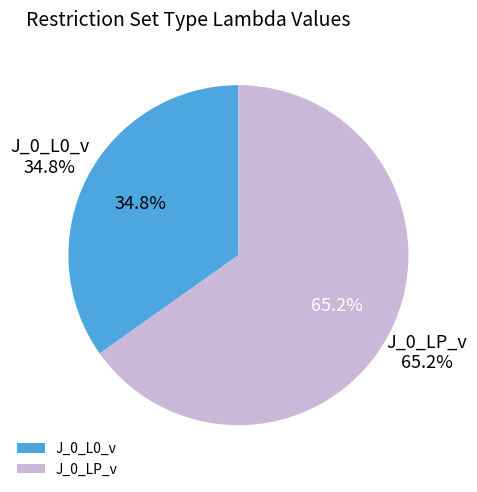

To the nearest percent, what portion does J_0_L0_v represent?

35%